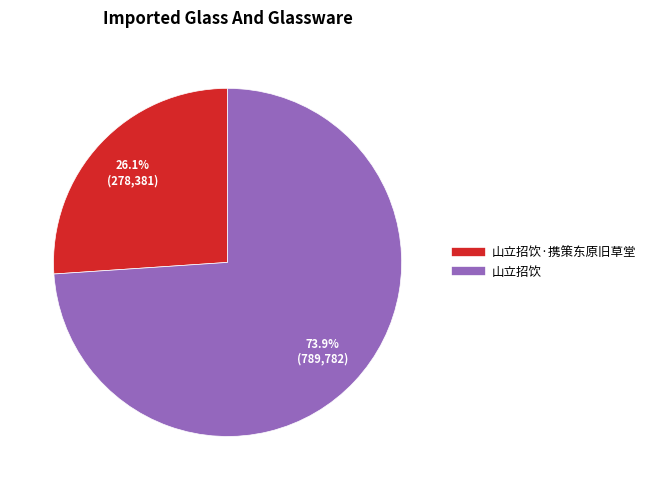

Is there a majority slice in this chart?

Yes